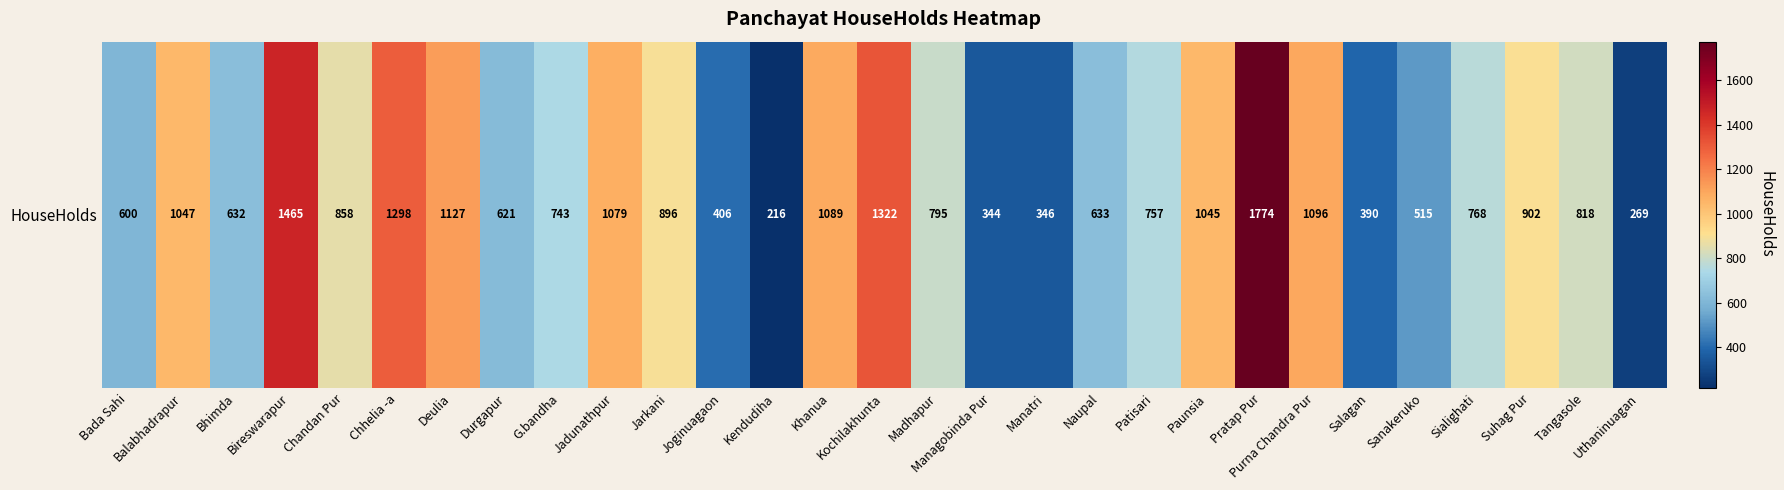

What is the difference between the values at Deulia and Bada Sahi?

527